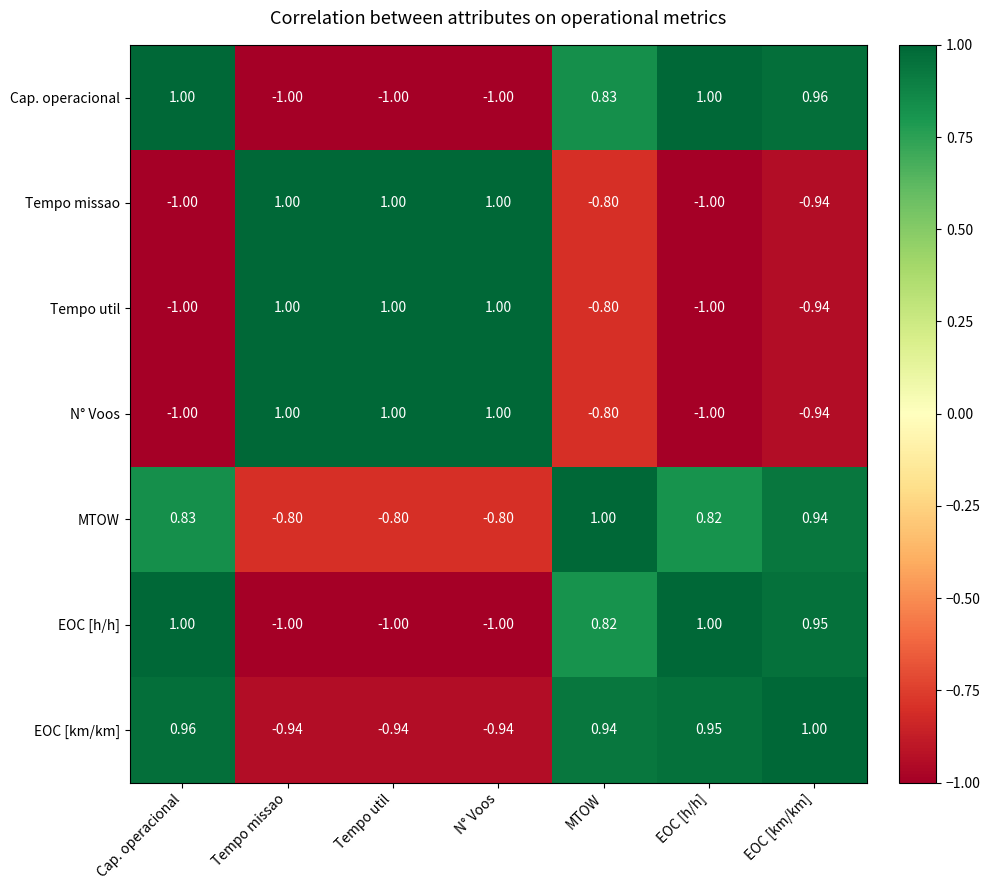

Where does the EOC [h/h] series first go above 0?

Cap. operacional